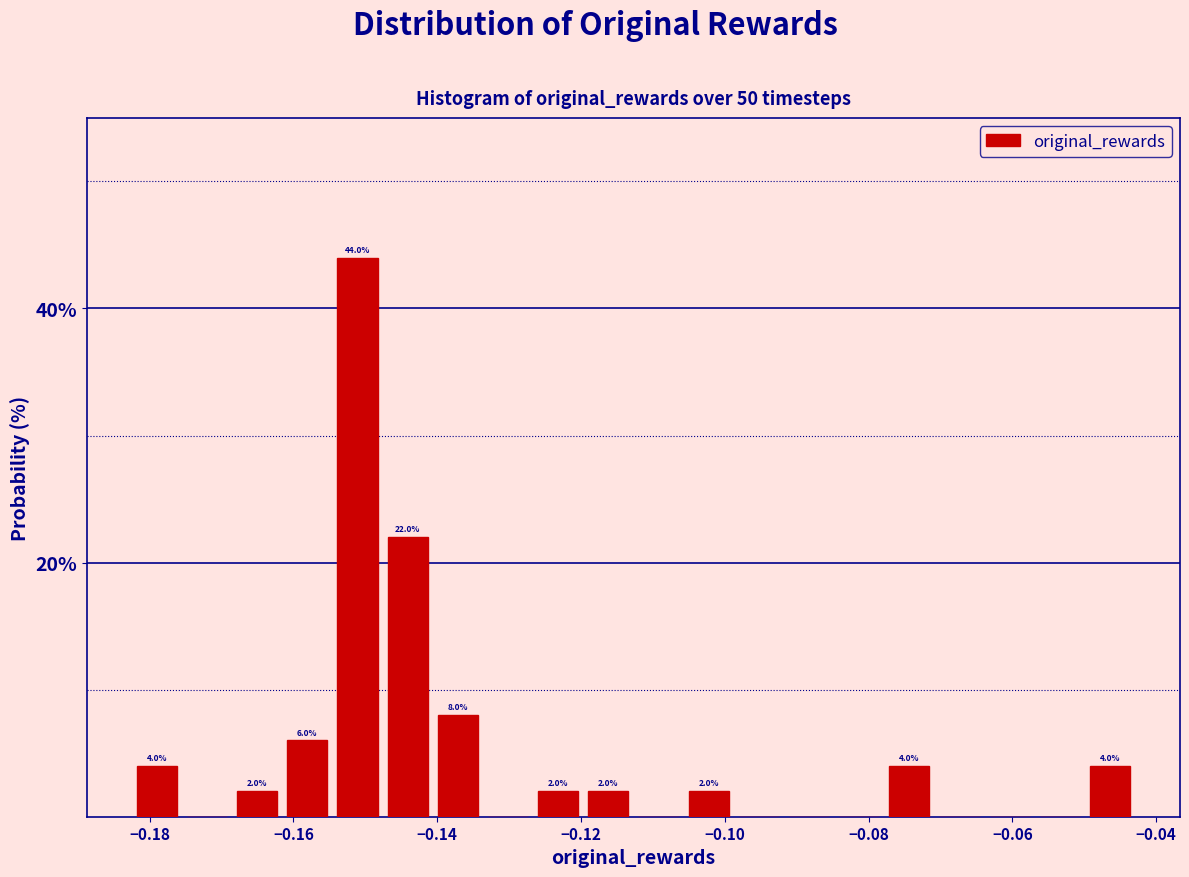

Read against the x-axis, roughly where is the centre of the tallest bar?

-0.152